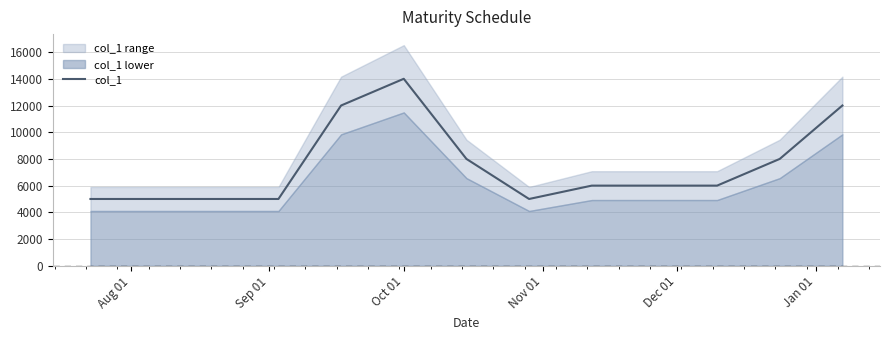

What position from the right is Nov 01?

8